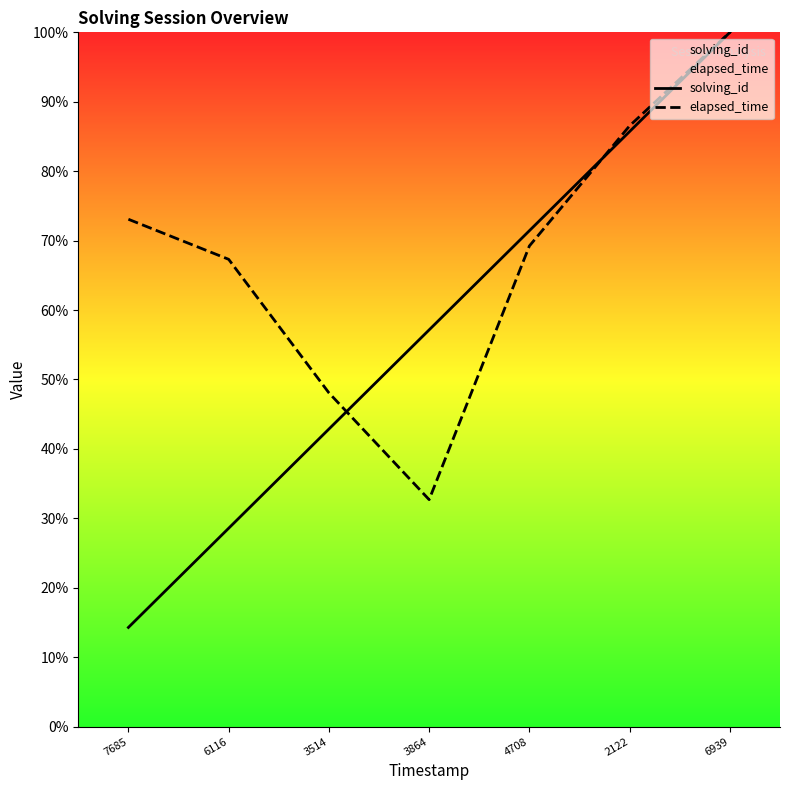

The value of elapsed_time at 4708 is 69.2. True or false?

True